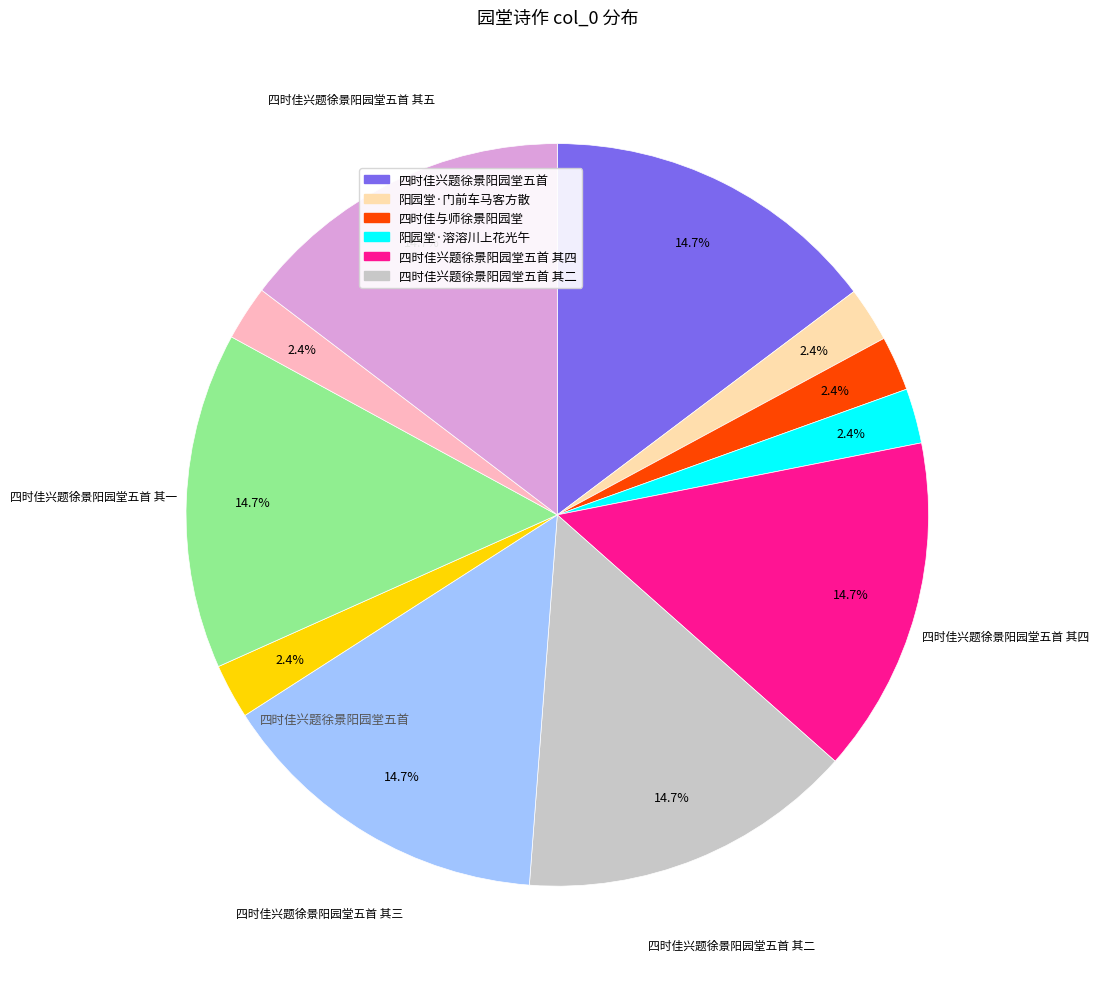

Does any single category account for the majority?

No